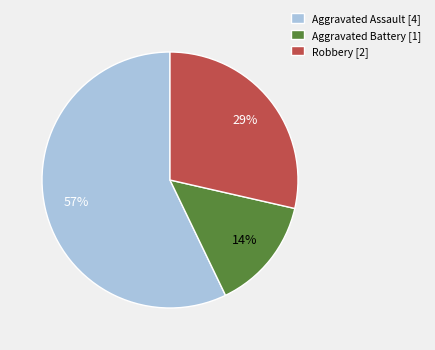

To the nearest percent, what percentage of the pie is Aggravated Assault?

57%